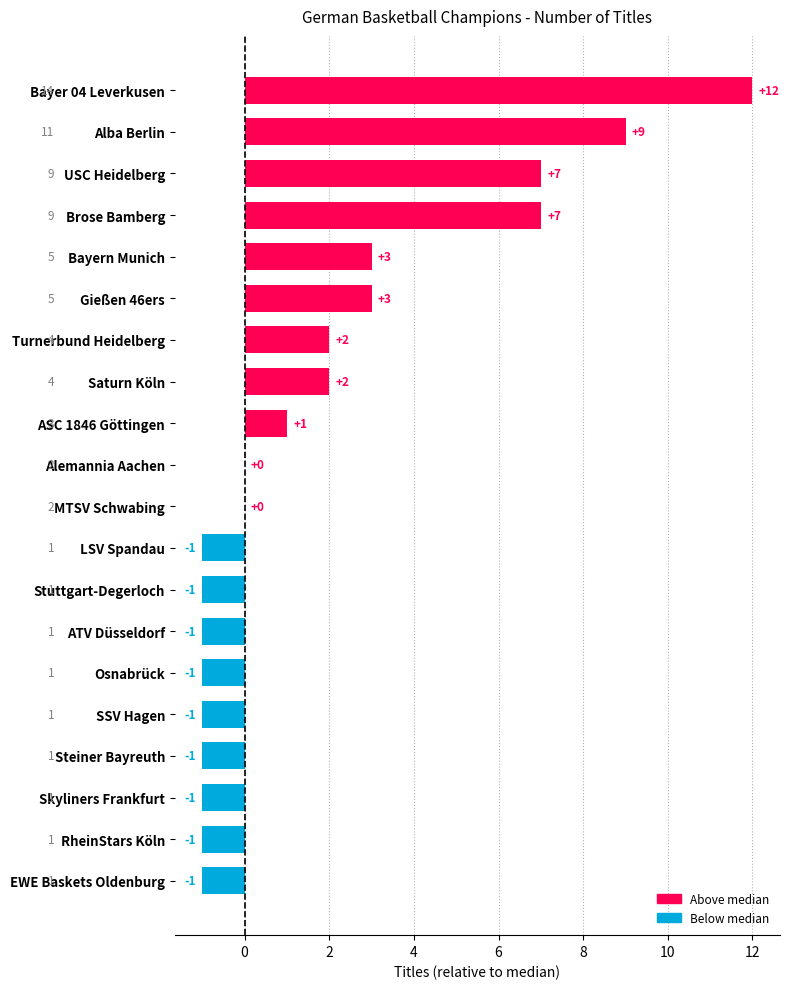

What is the ratio of the value at Saturn Köln to the value at ASC 1846 Göttingen?

2.0